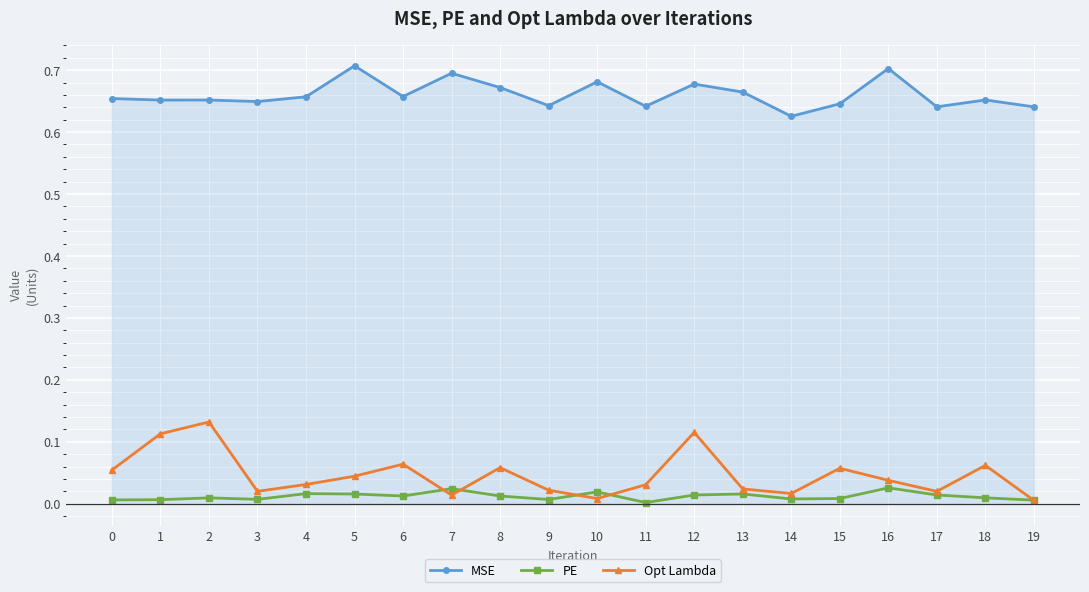

Rank the series by their maximum value, from highest to lowest.

MSE, Opt Lambda, PE